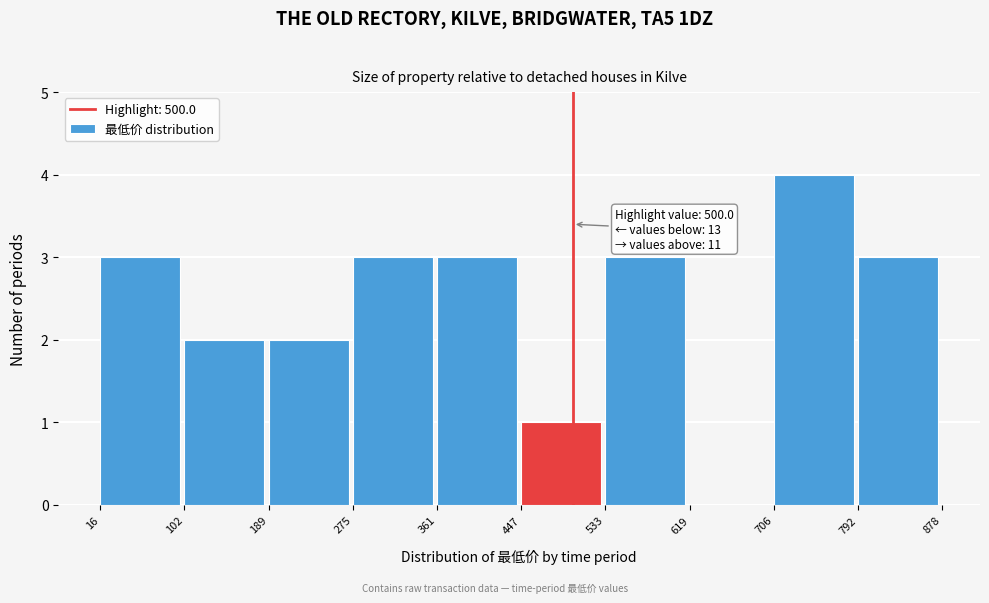

Over which range of the x-axis is the bar tallest?

706 to 792